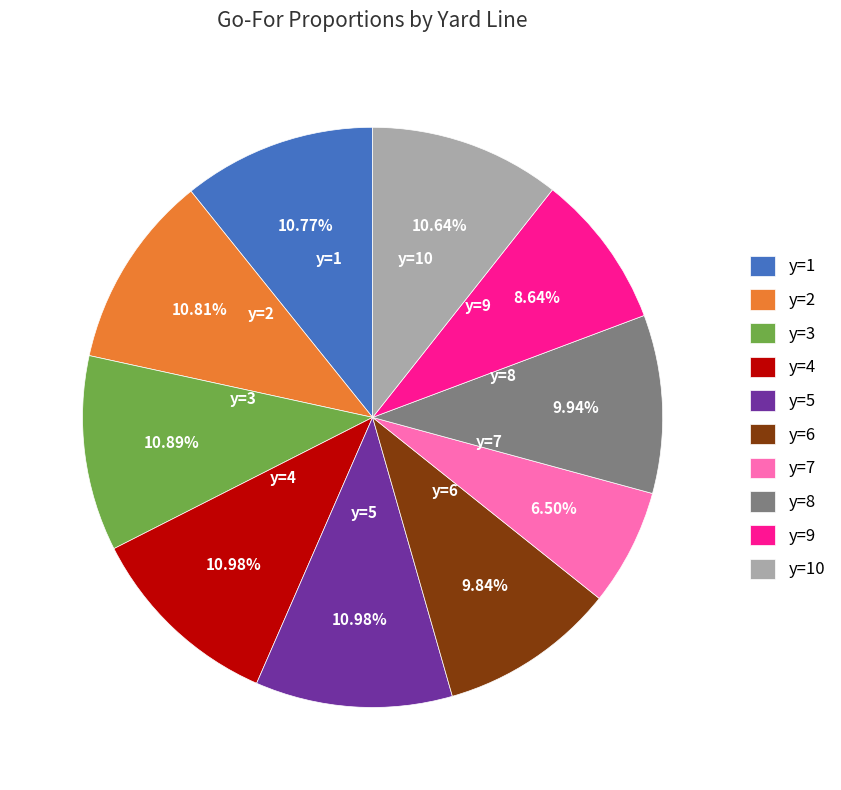

Is it true that y=1 is 11% of the pie?

True